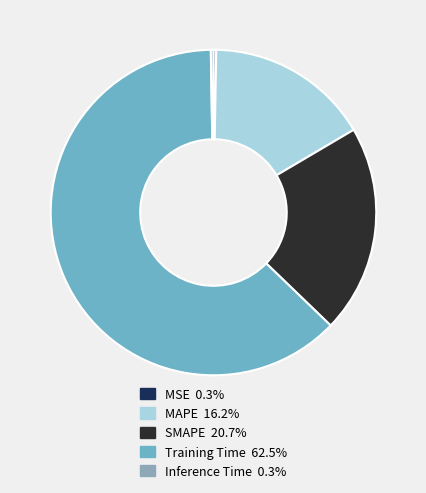

Which slice represents more than half of the pie?

Training Time